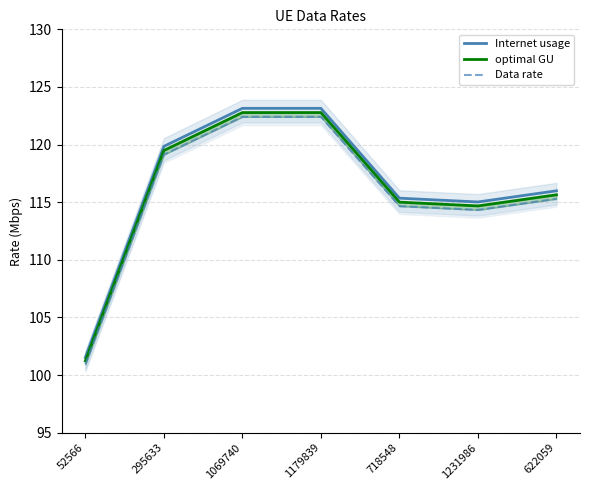

What is the spread (max minus min) of values at 1069740?

0.7